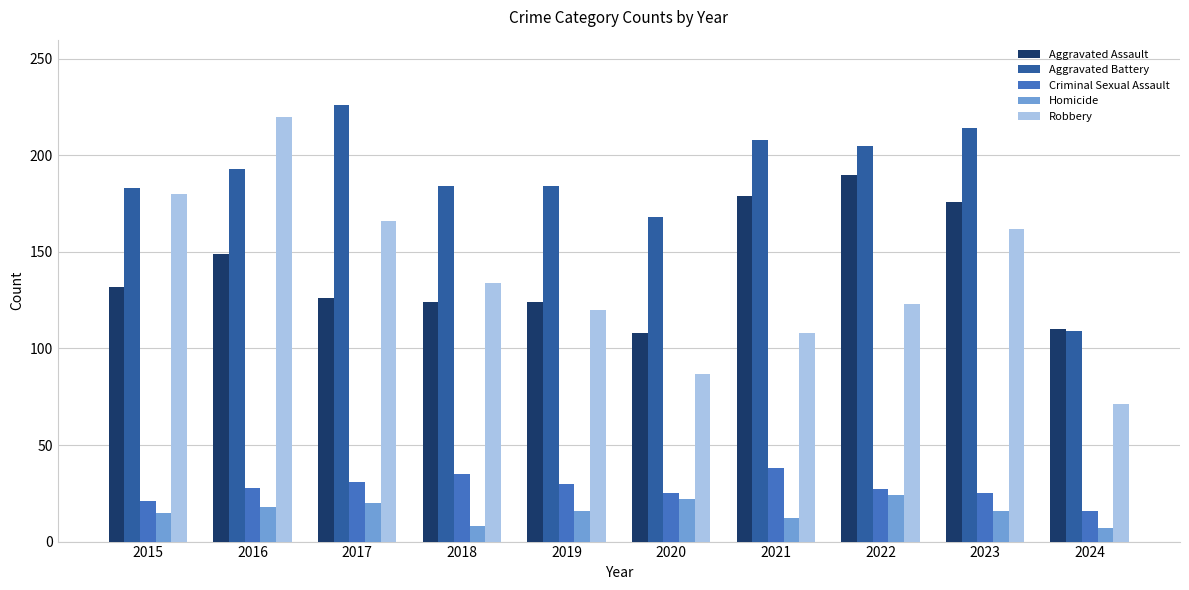

Is it true that Homicide equals 22 at 2020?

True